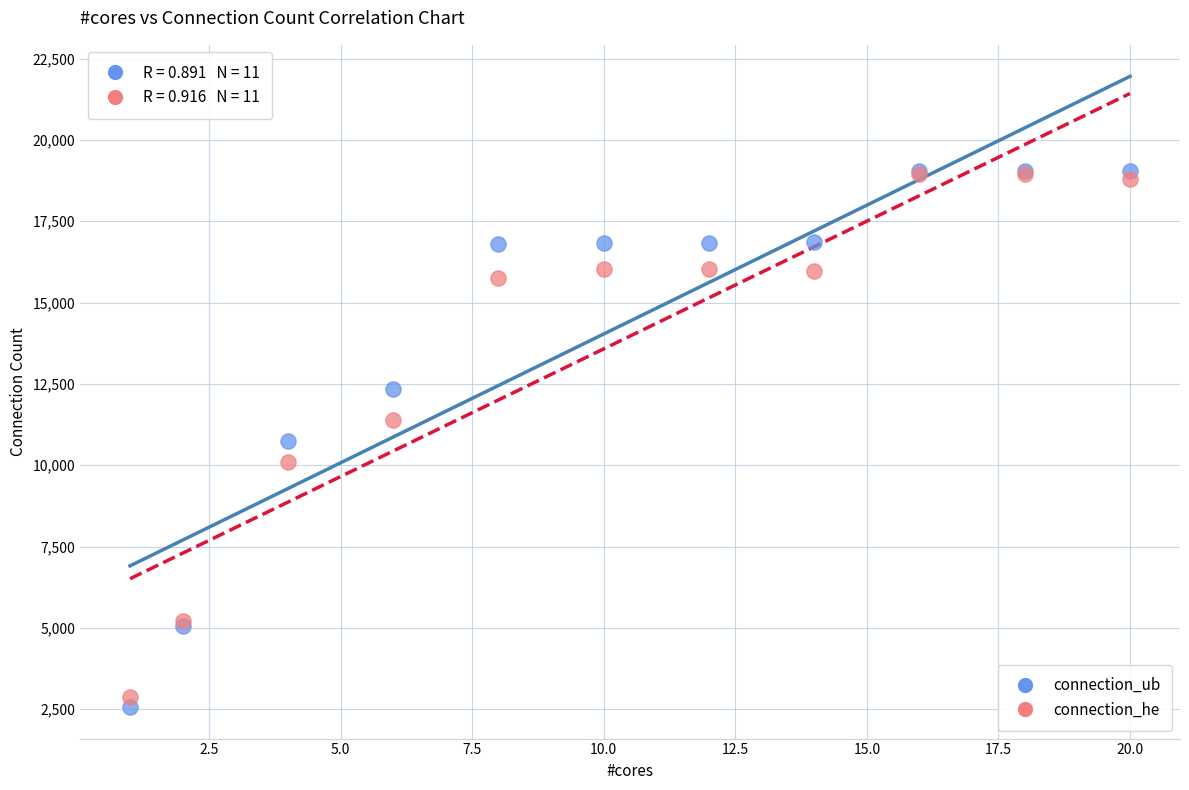

Which series reaches the minimum Y coordinate?

connection_ub